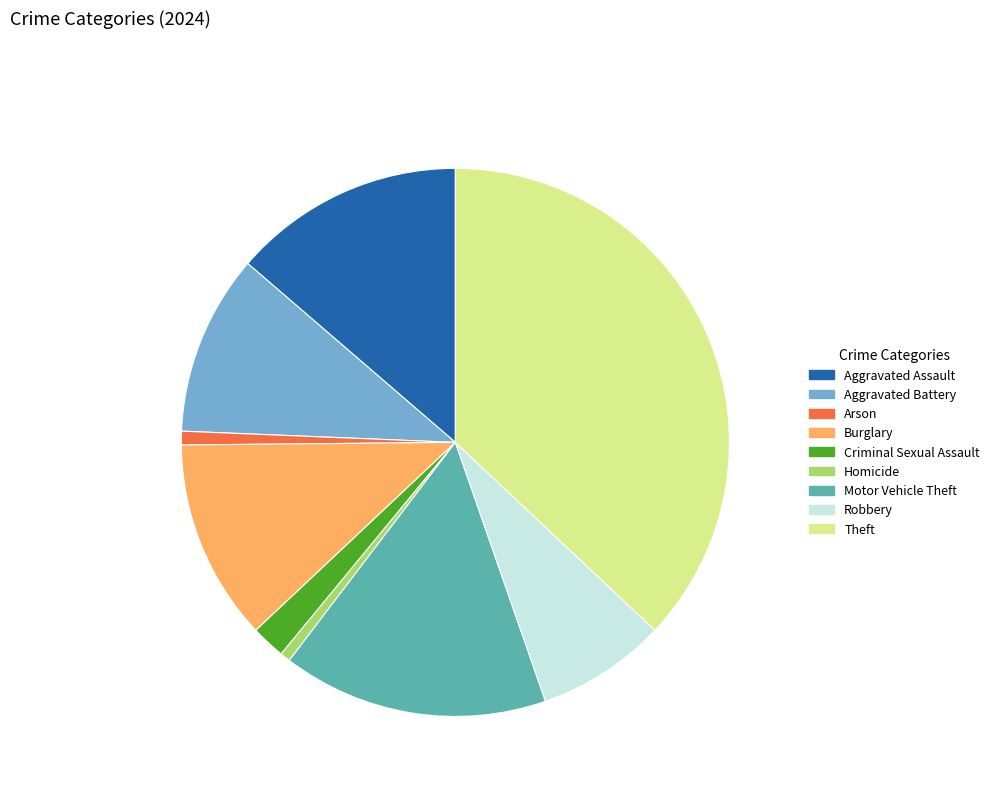

How many segments does this pie chart have?

9